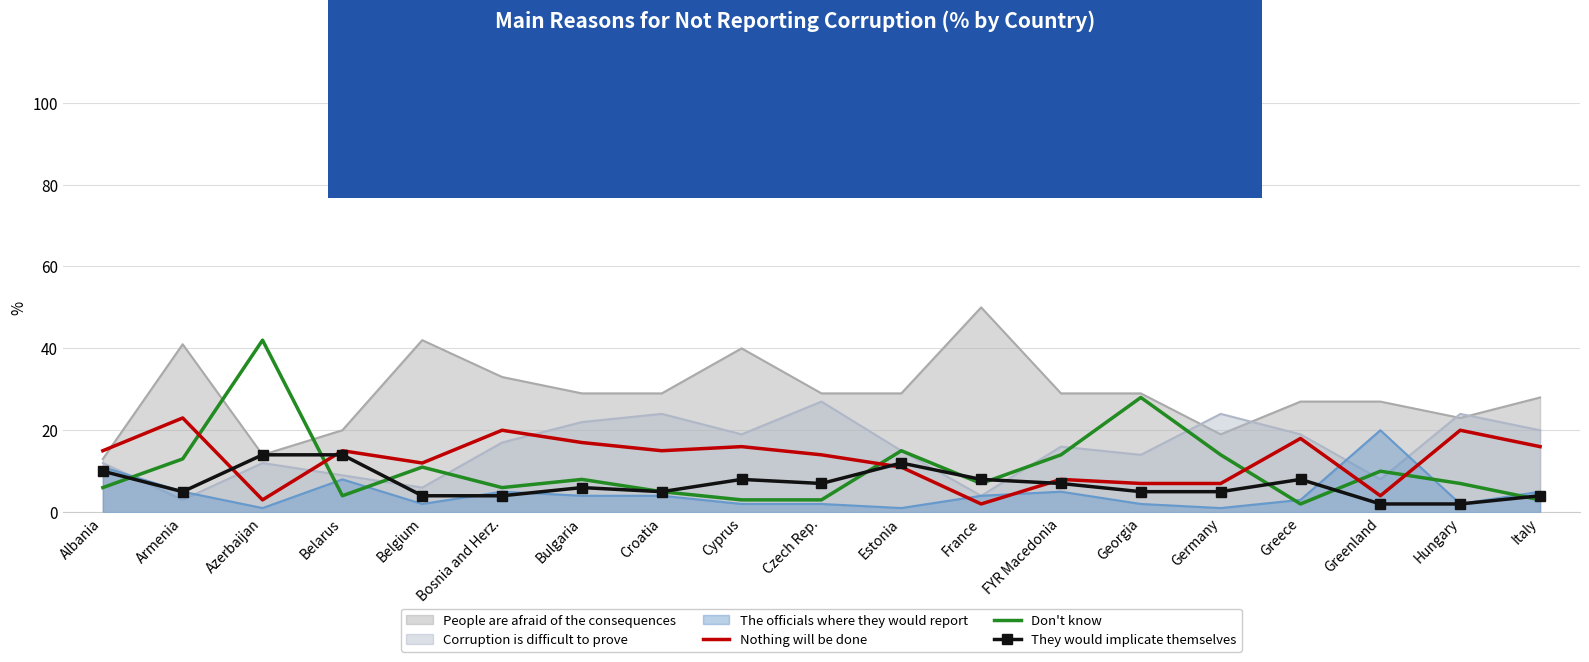

True or false: Nothing will be done and They would implicate themselves intersect in this chart.

True